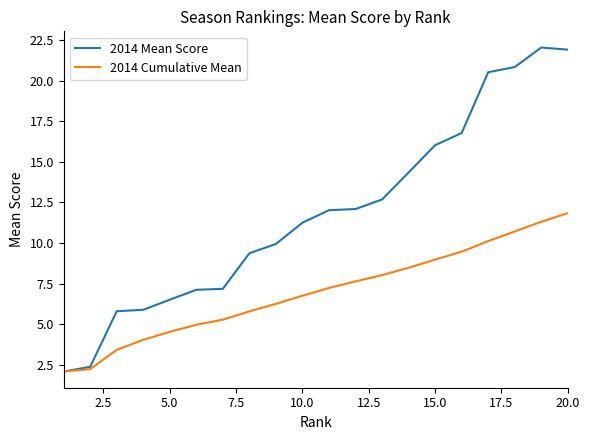

List the series in order of their overall mean, highest first.

2014 Mean Score, 2014 Cumulative Mean